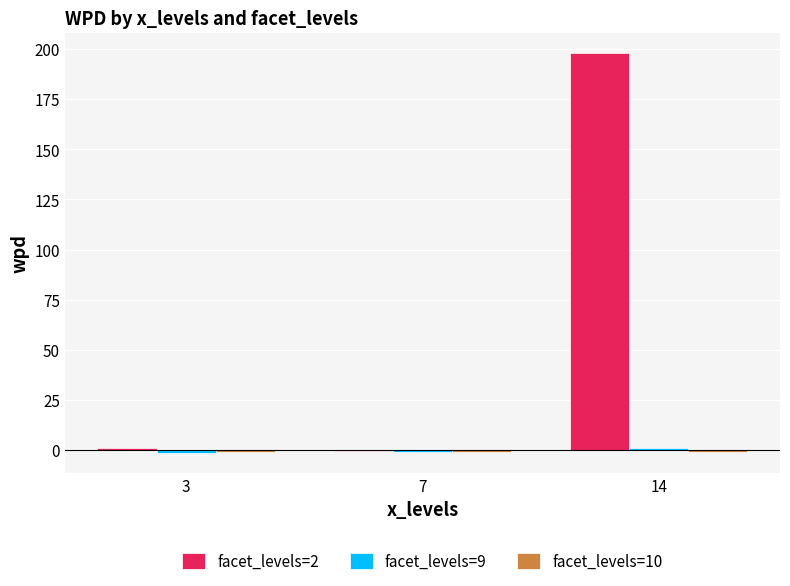

At which category is the sum across all series the highest?

14